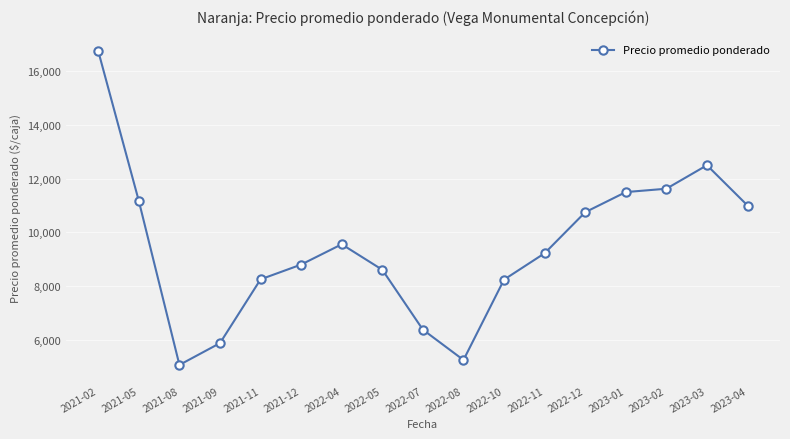

Where does the data first go above 9222?

2021-02